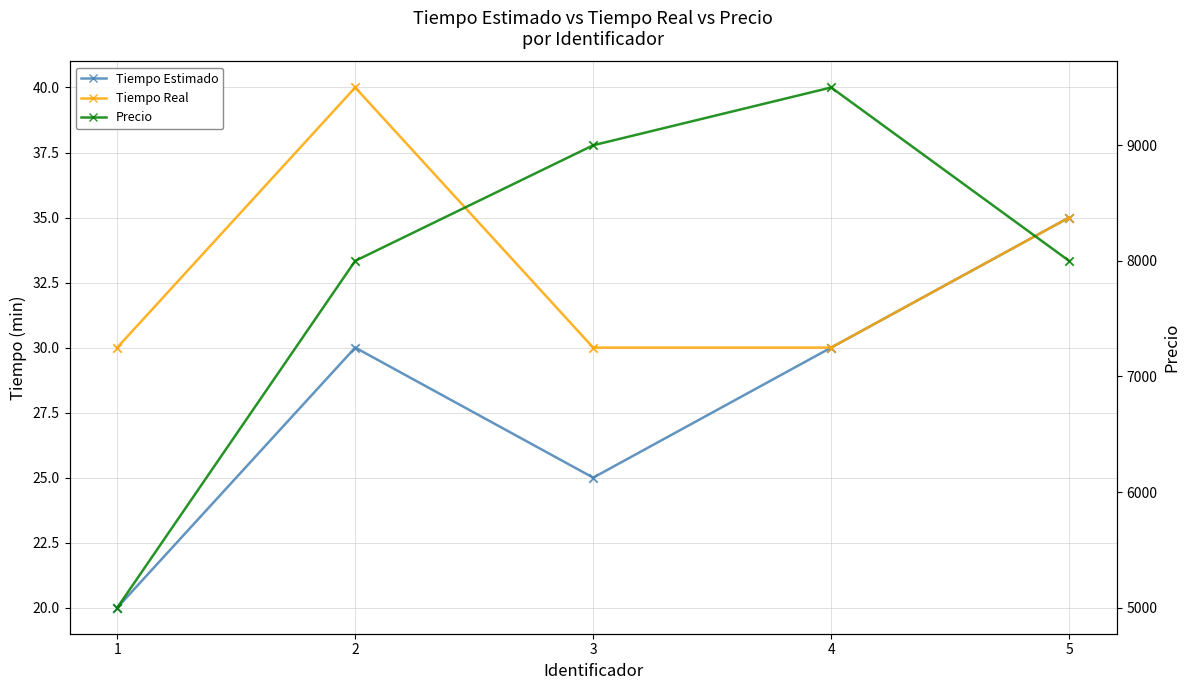

Is the value of Tiempo Real at 1 greater than the value of Precio at 2?

No